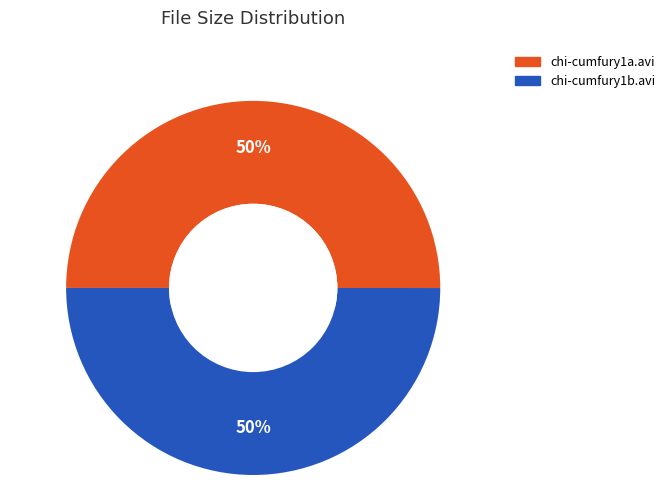

Do chi-cumfury1b.avi and chi-cumfury1a.avi together represent more than half of the pie?

Yes